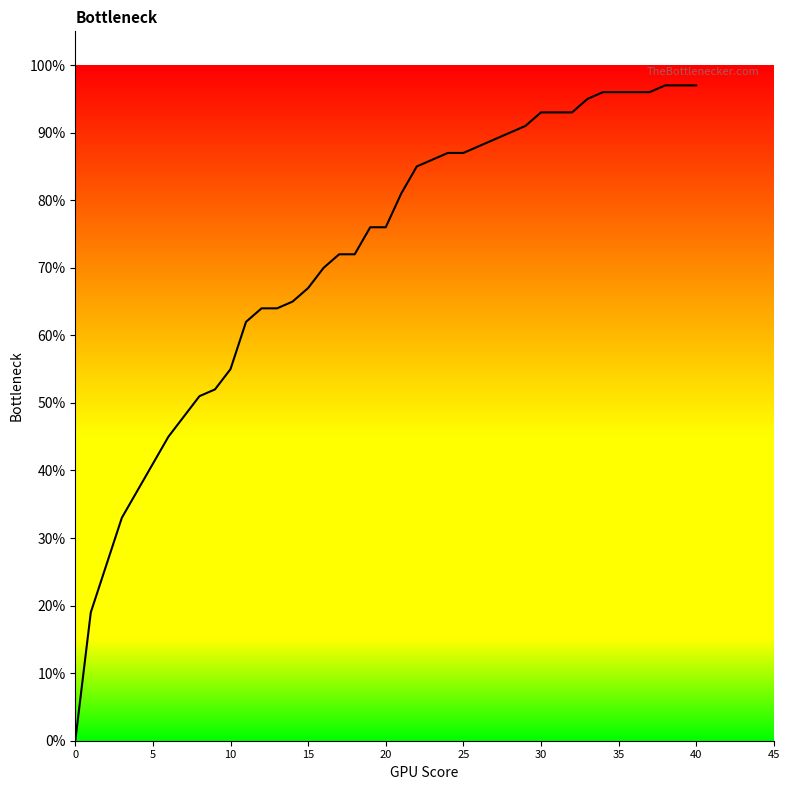

What is the difference between the maximum and minimum values?

1.0